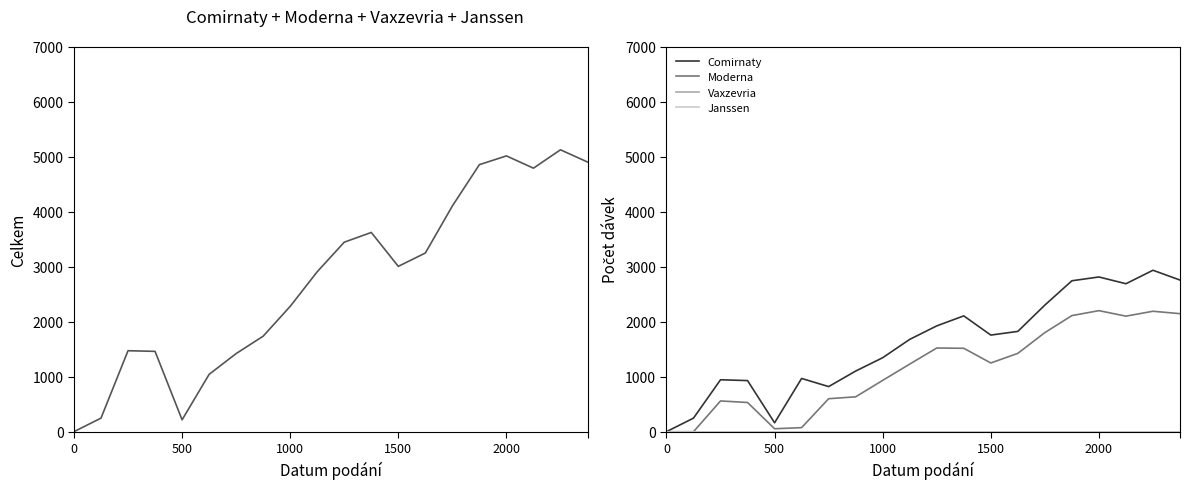

What is the maximum value for Celkem?

5123